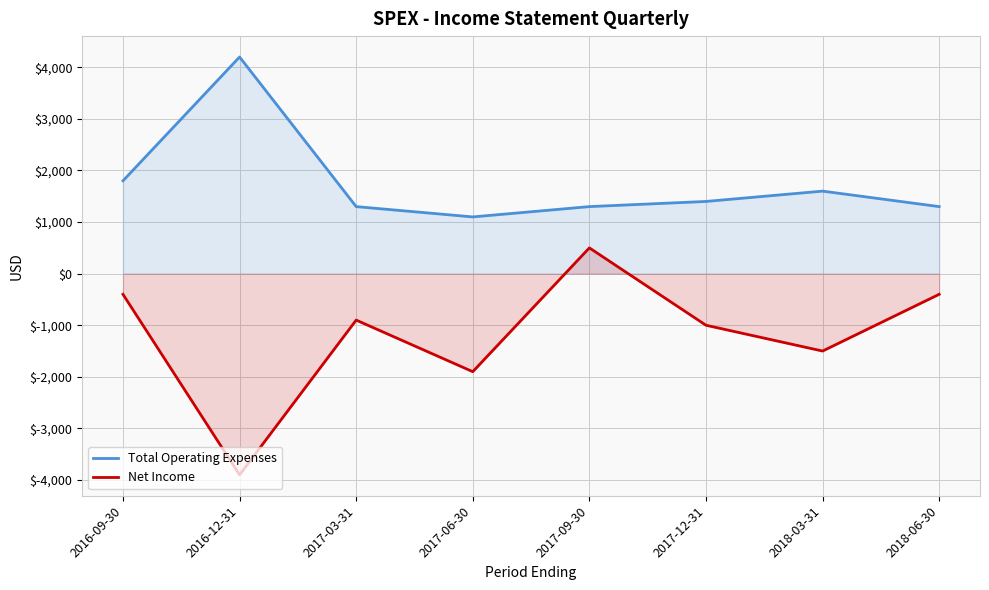

How many data points does each series have?

8